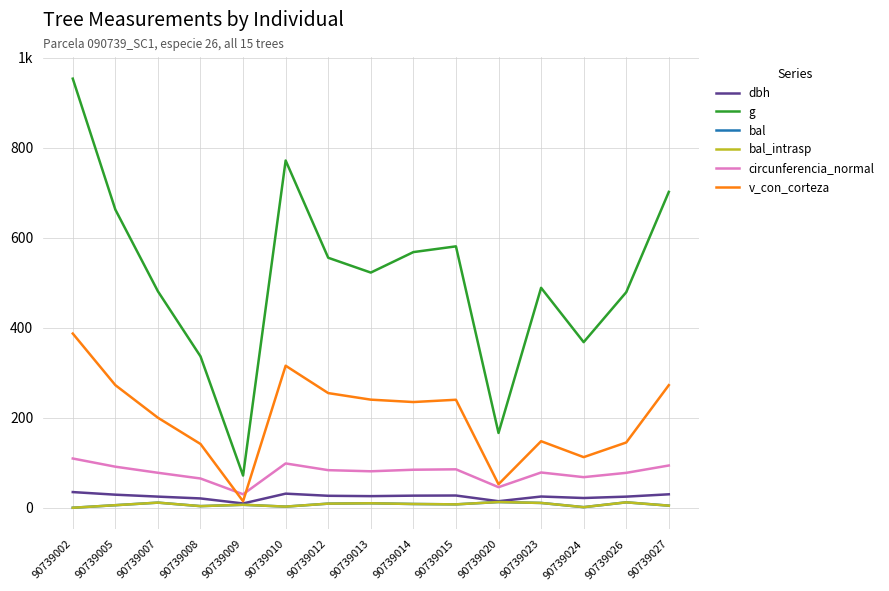

The value of bal at 90739015 is 7.5. True or false?

True